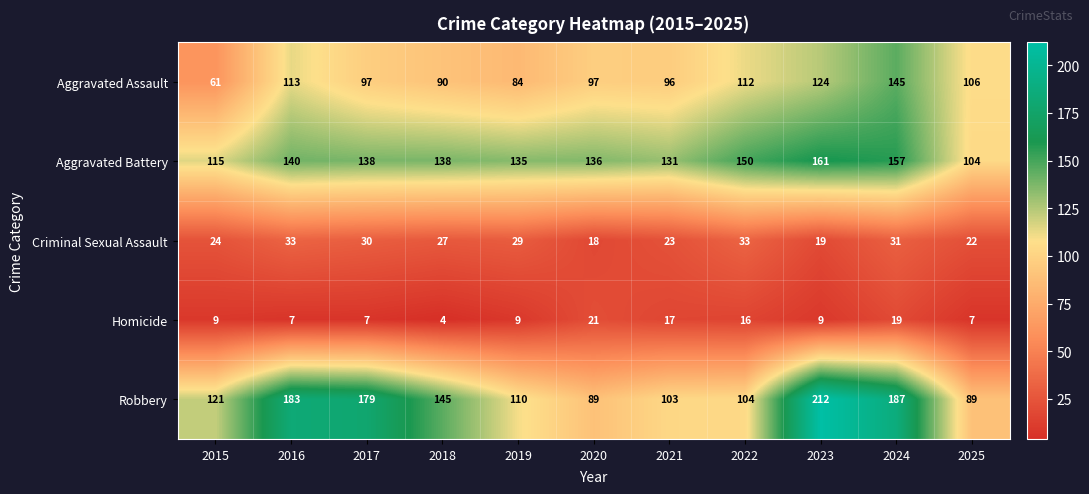

What is the difference between the maximum and second lowest values in the Aggravated Battery series?

46